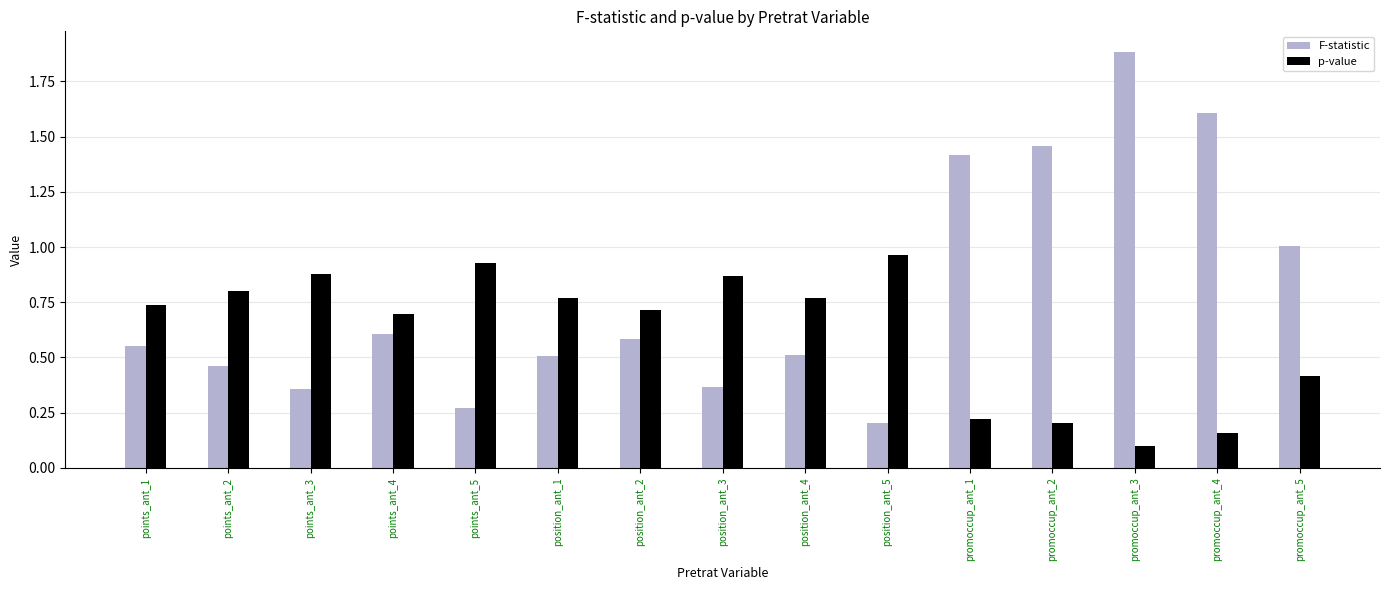

At how many categories does at least one series exceed 0?

15